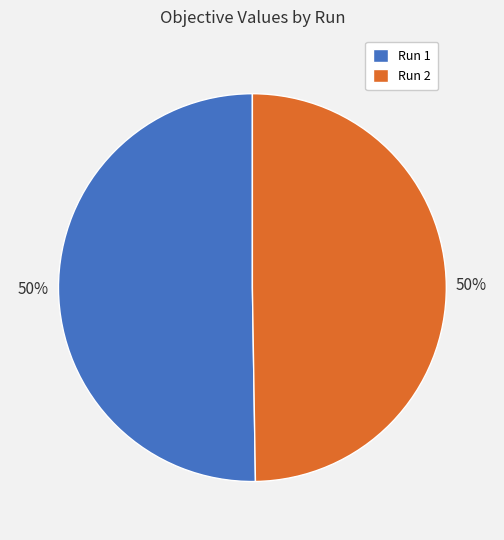

To the nearest percent, what is the combined percentage of Run 1 and Run 2?

100%